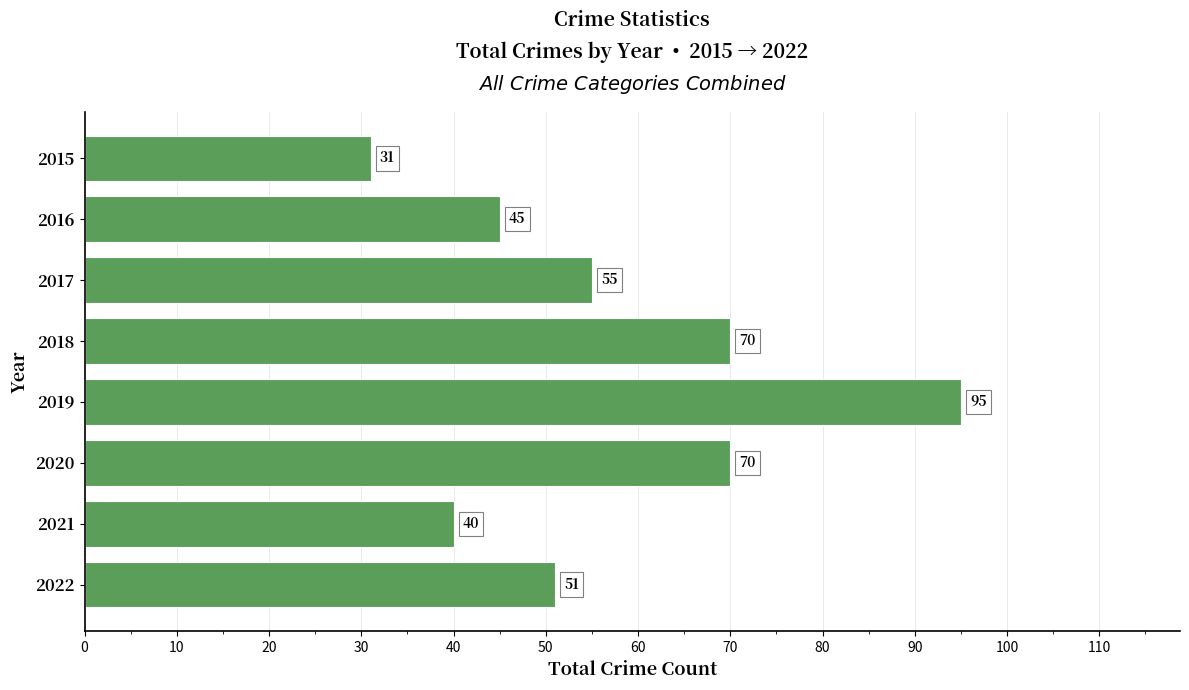

True or false: the data shows 40 at 2021.

True